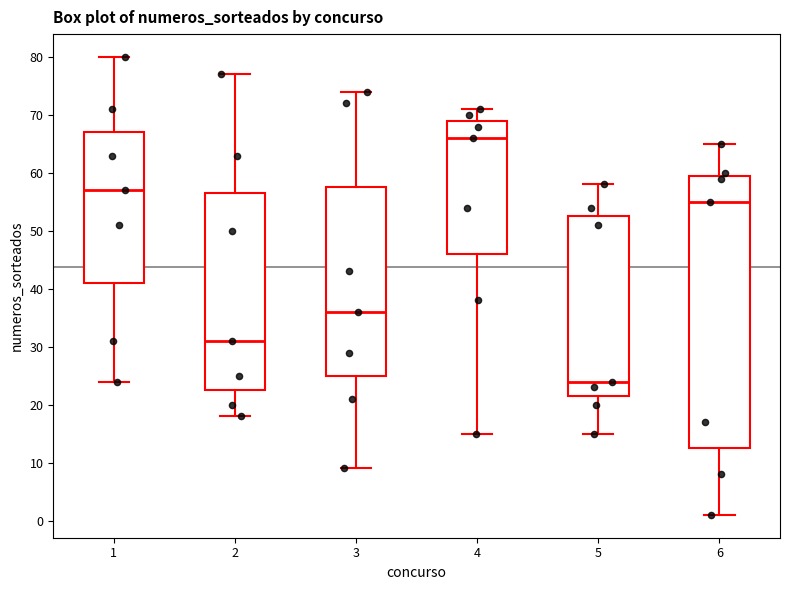

Reading left to right, read every box against the y-axis: the position of its median line, the range the box covers, and the ends of its whiskers. The values are not printed on the chart, so give them approximately, as read against the axis.

1: median 57, box 41 to 67, whiskers 24 to 80
2: median 31, box 23 to 57, whiskers 18 to 77
3: median 36, box 25 to 58, whiskers 9 to 74
4: median 66, box 46 to 69, whiskers 15 to 71
5: median 24, box 22 to 53, whiskers 15 to 58
6: median 55, box 13 to 60, whiskers 1 to 65